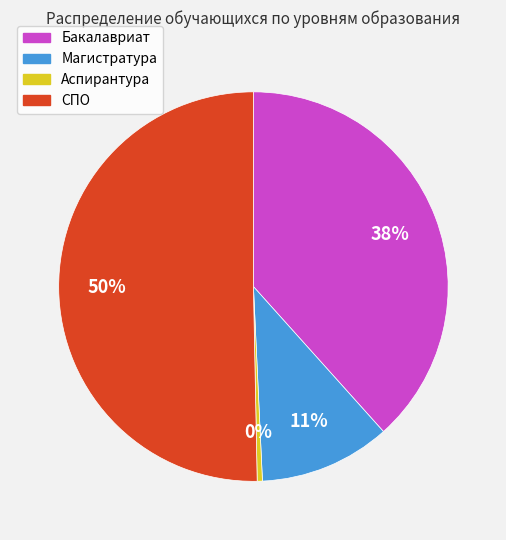

To the nearest percent, what is the average slice percentage?

25%